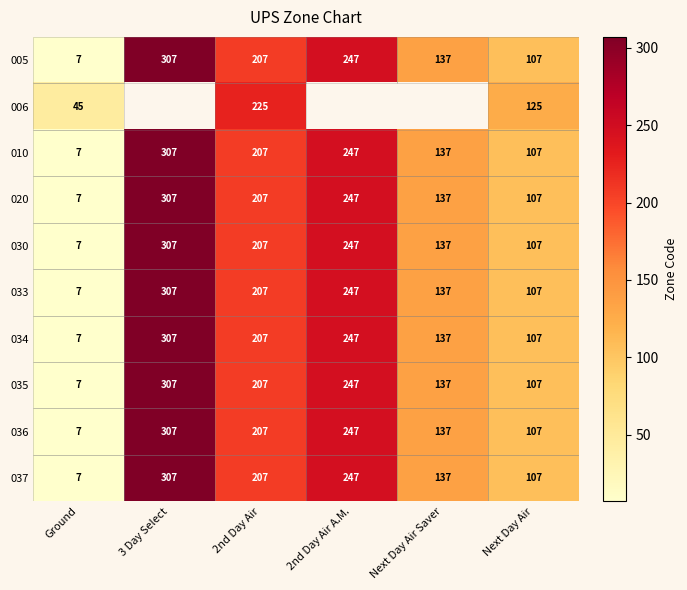

True or false: 010 has a value of 7 at Ground.

True